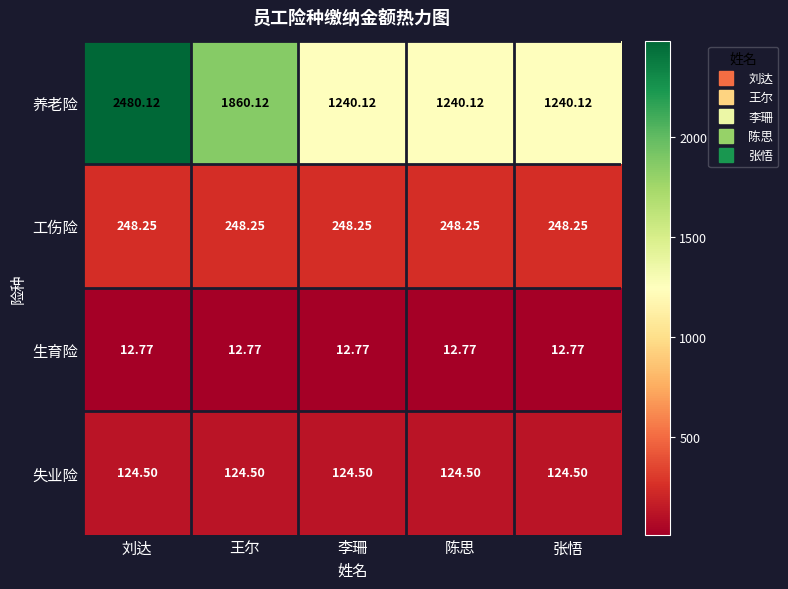

How many series are shown in this chart?

4